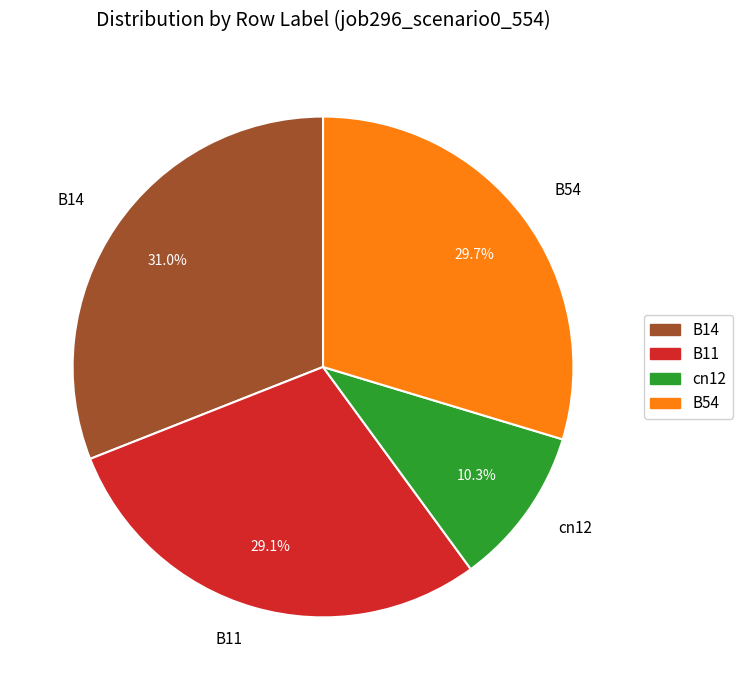

Is there any slice that represents more than half of the pie?

No